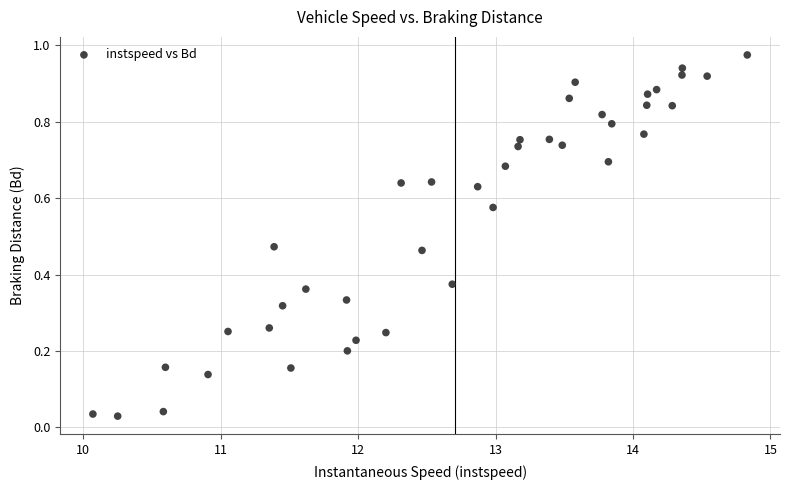

What is the range of X values (max minus min)?

4.8